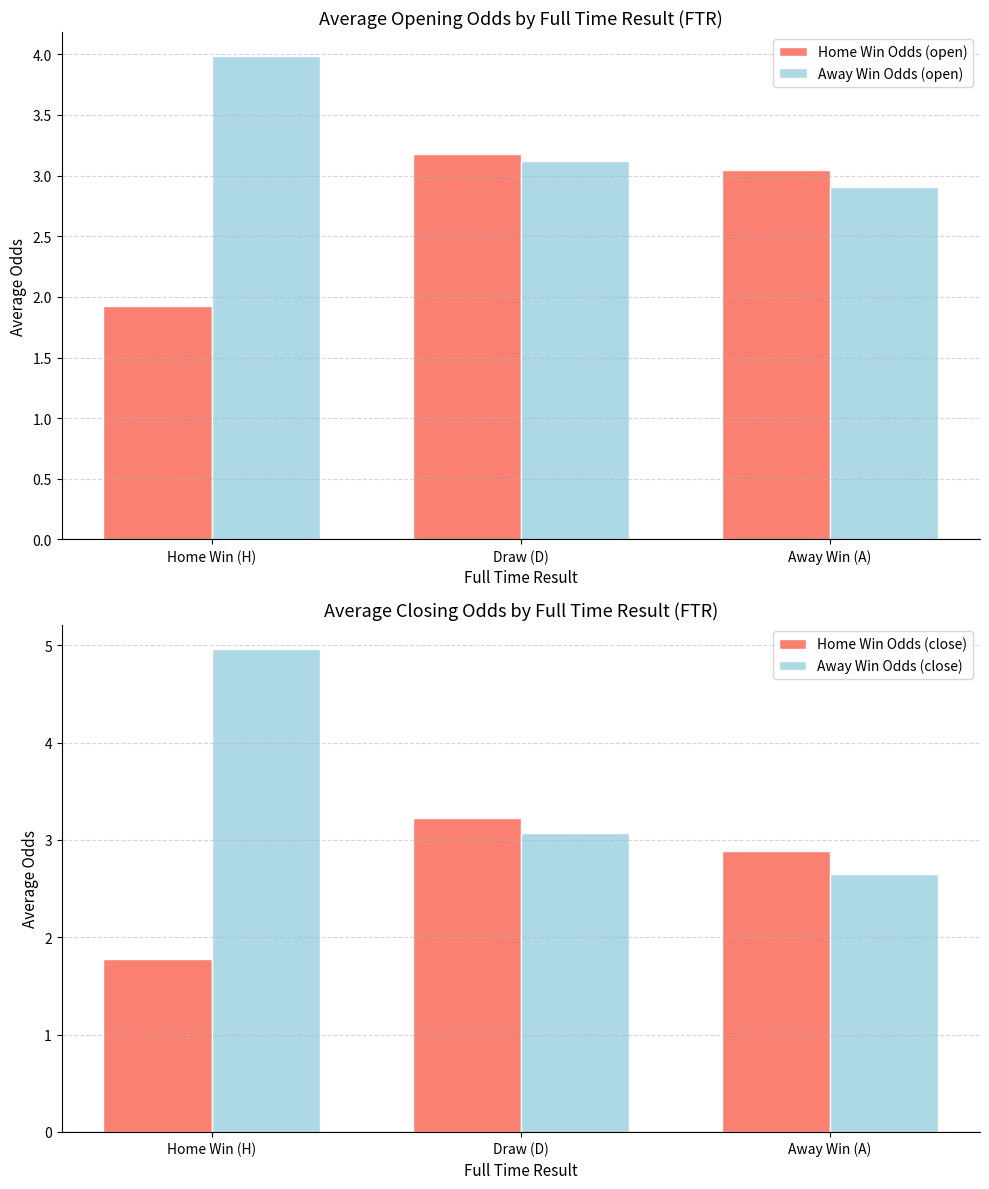

What are all the series names shown in the legend?

Home Win Odds (open), Away Win Odds (open), Home Win Odds (close), Away Win Odds (close)